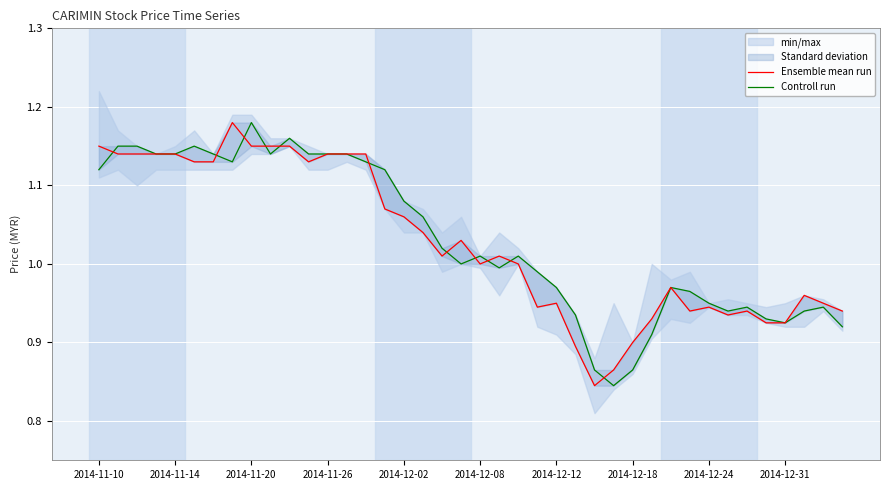

Is it true that Ensemble mean run equals 0.9 at 2014-12-18?

True